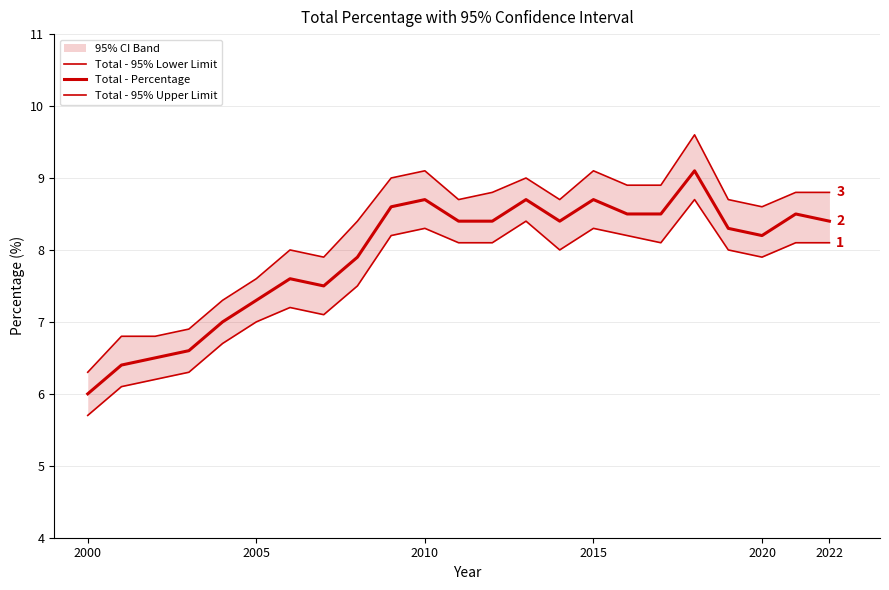

What is the difference between the second highest and minimum values in the Total - 95% Lower Limit series?

2.7